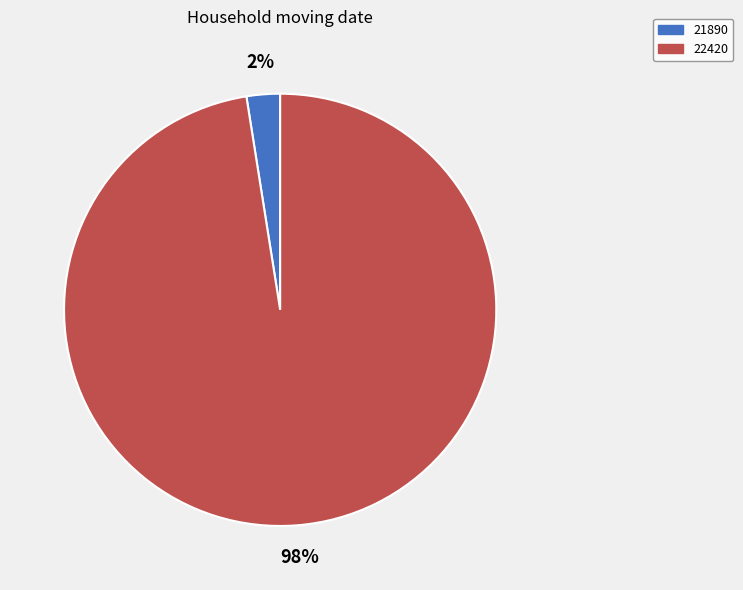

Rank the categories by value from highest to lowest.

22420, 21890